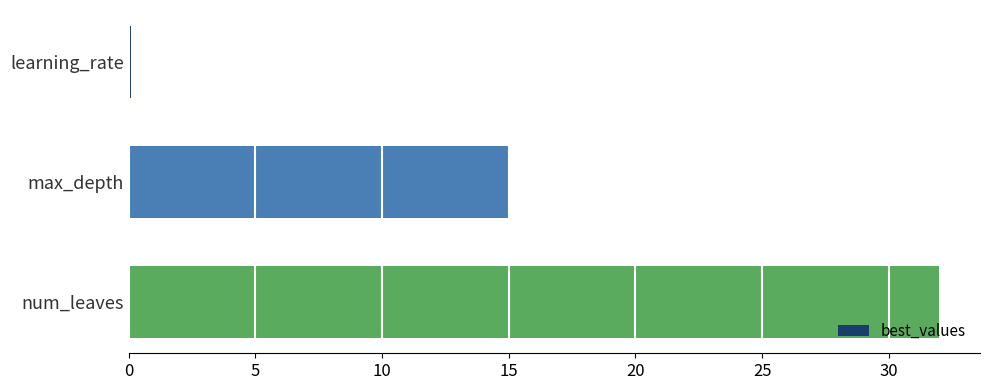

Approximately how many times larger is the value at max_depth compared to num_leaves?

0.5